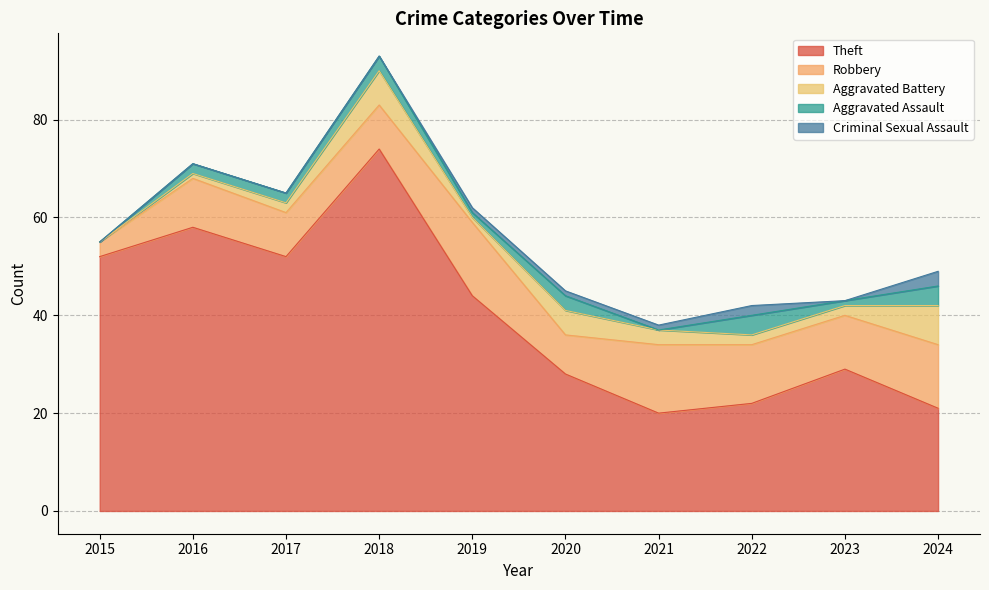

In Aggravated Battery, how many points are higher than both neighbors (excluding endpoints)?

2